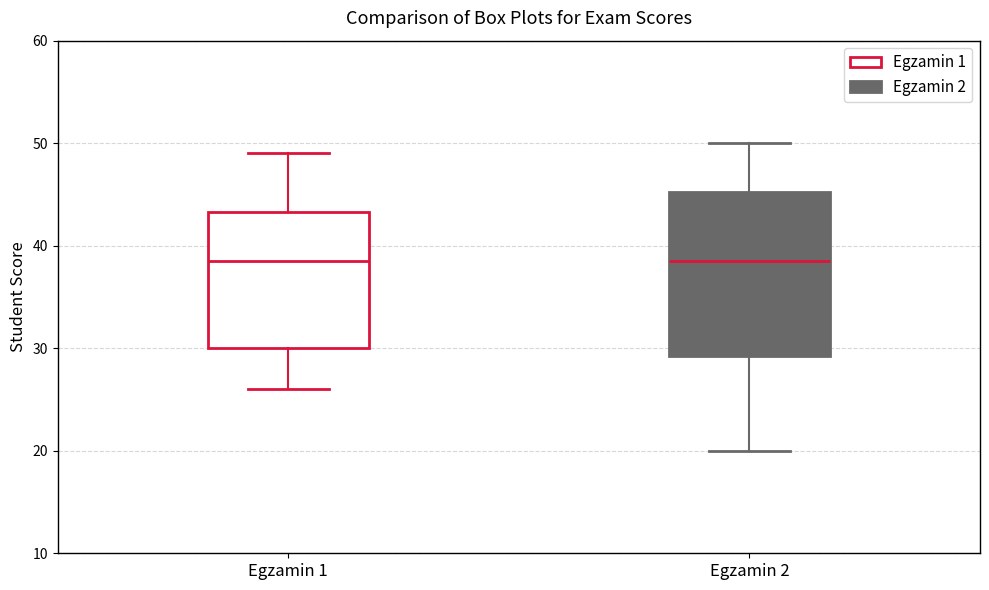

Comparing the boxes themselves (not the whiskers), which one is the tallest?

Egzamin 2